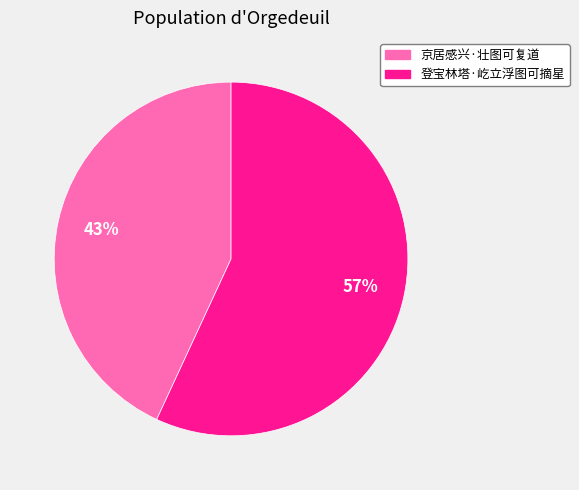

To the nearest percent, what percentage of the pie is 京居感兴·壮图可复道?

43%